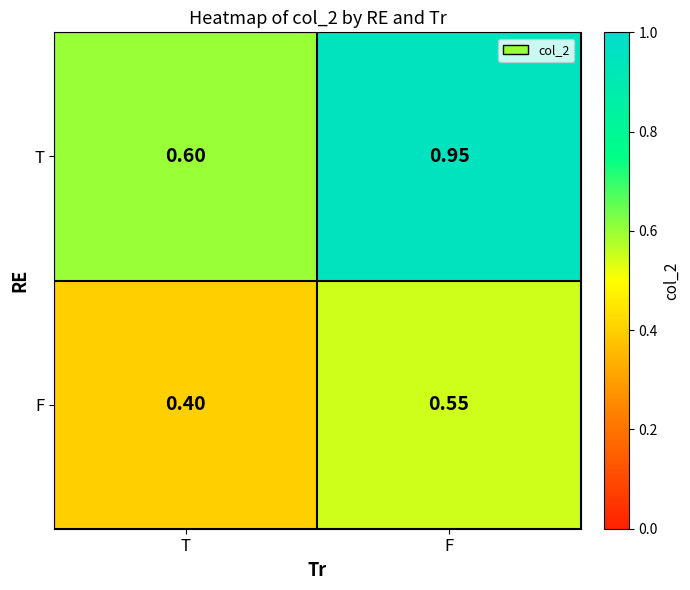

List the series in order of their overall mean, highest first.

T, F